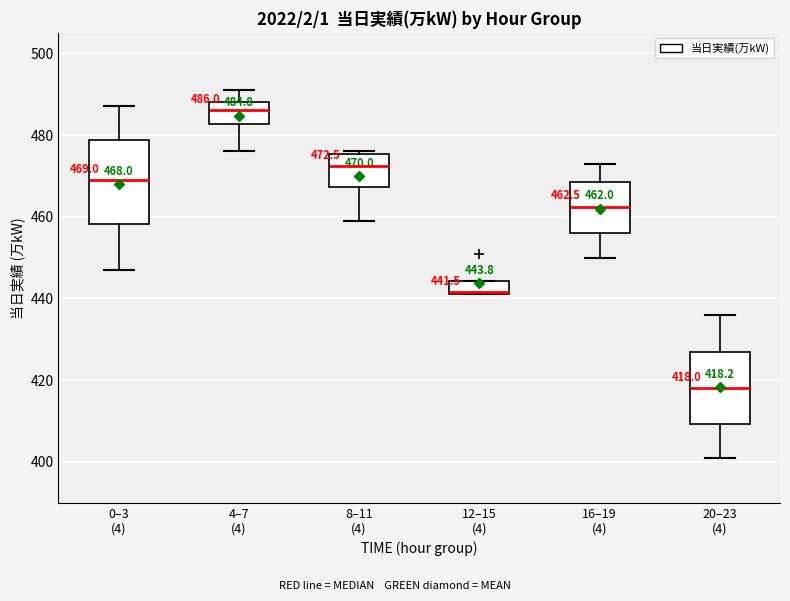

Which box has the lowest median line?

20–23 (4)